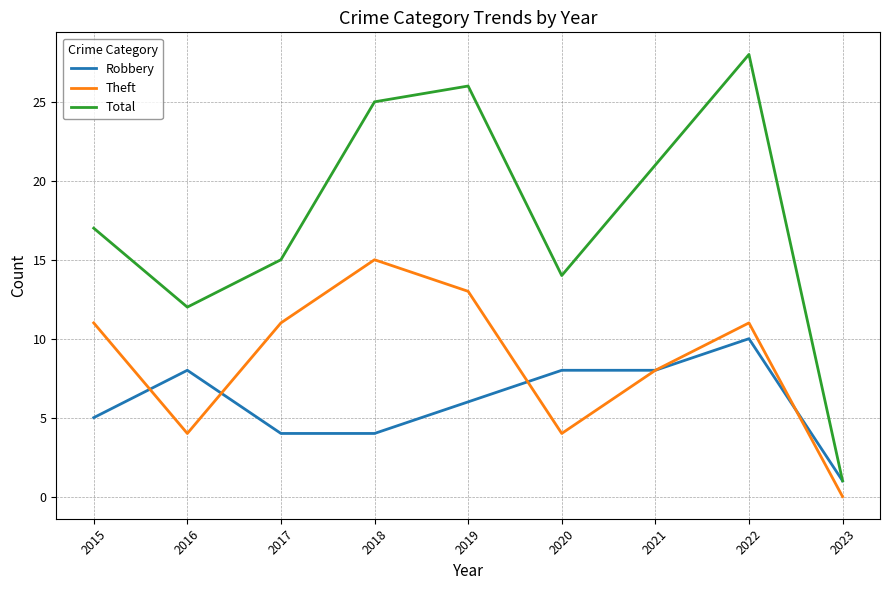

Does the chart display data point markers on the line(s)?

No